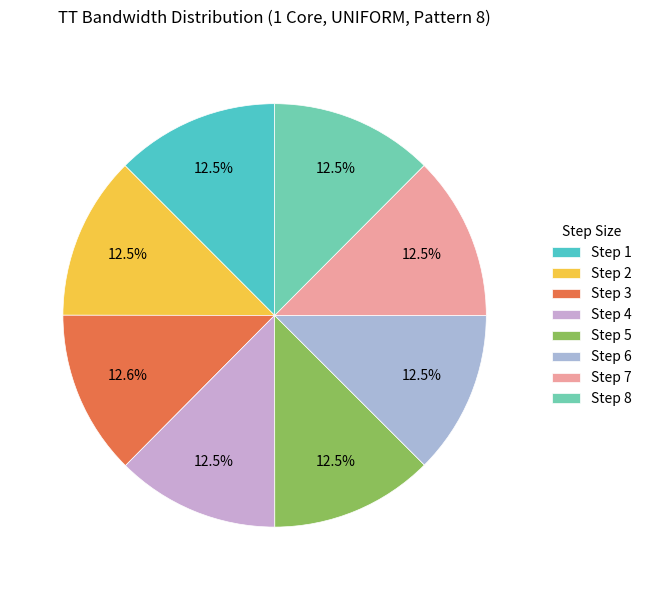

The Step 8 slice represents 1% of the pie. True or false?

False